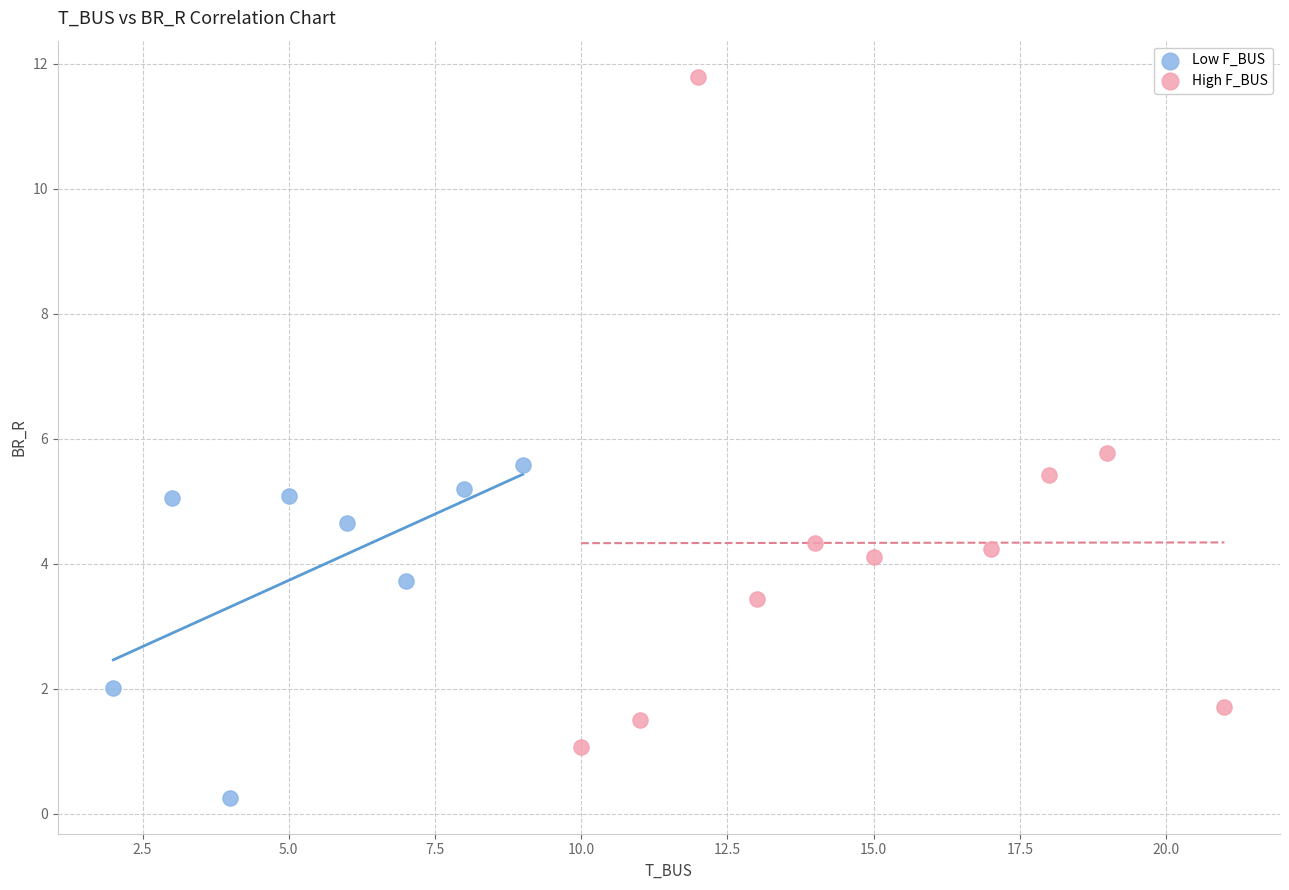

Which series reaches the maximum Y coordinate?

High F_BUS